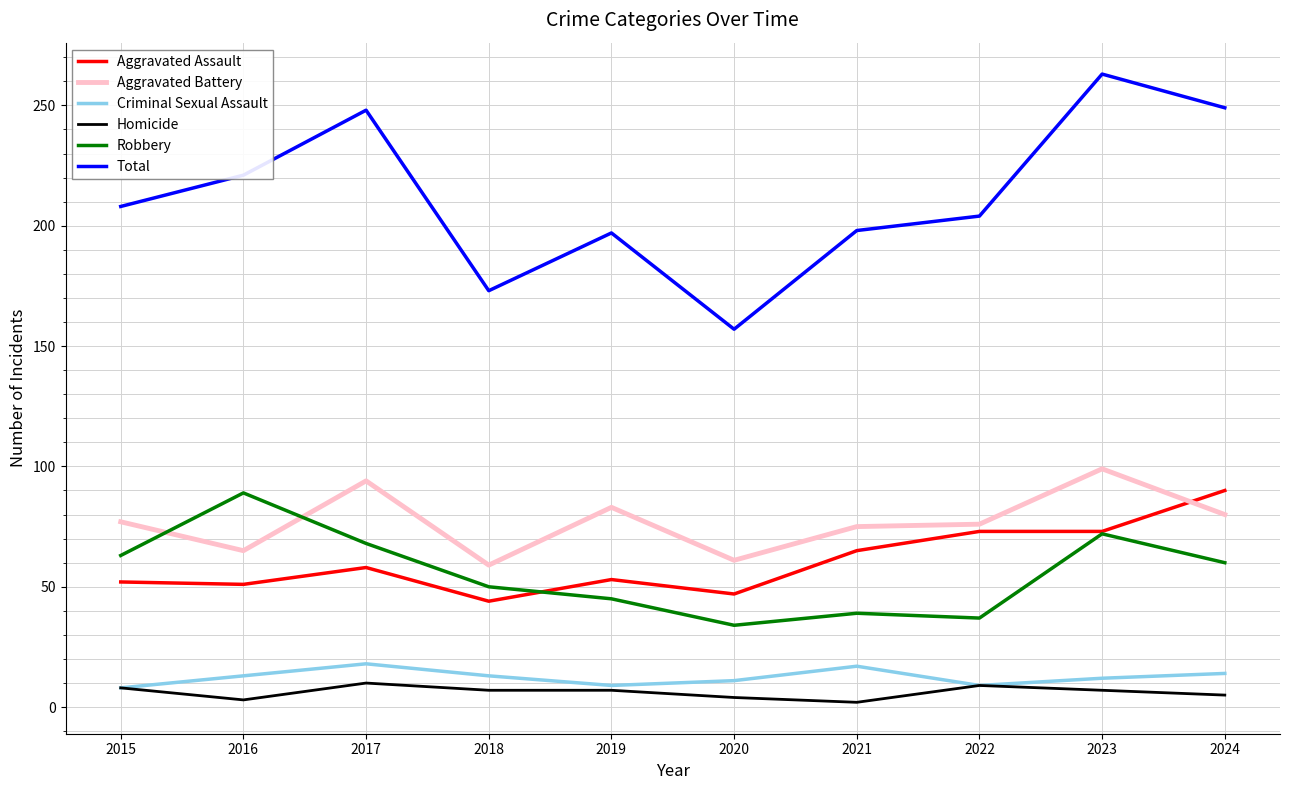

True or false: Aggravated Assault has a value of 65 at 2021.

True